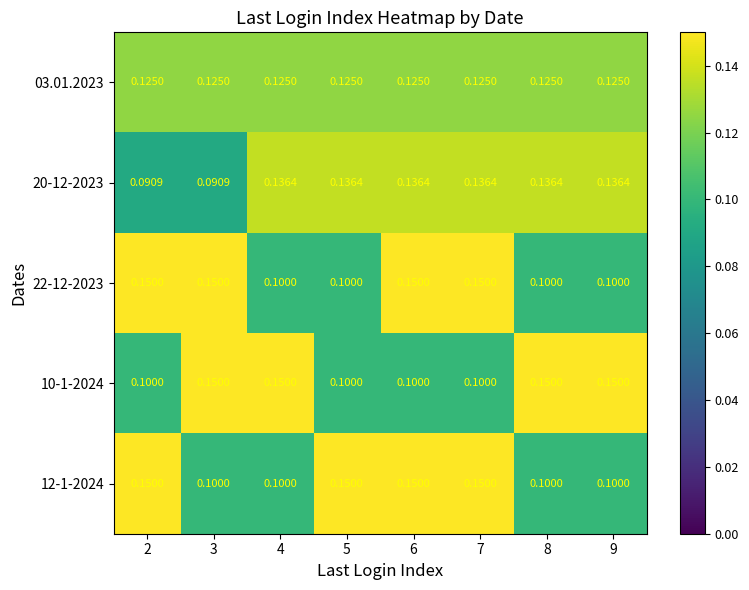

Is the value of 12-1-2024 at 5 greater than the value of 20-12-2023 at 9?

Yes